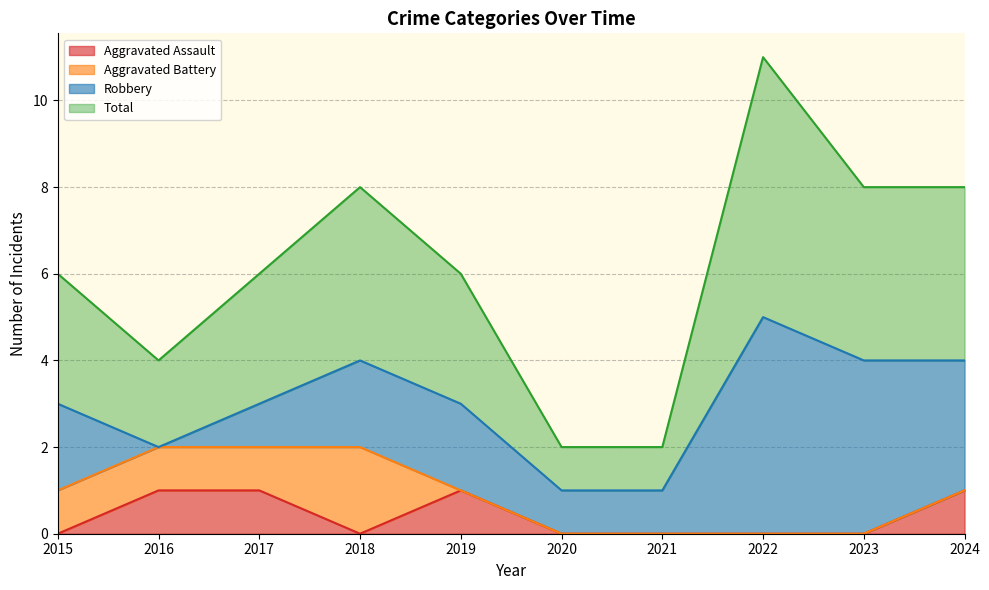

Which series has the widest spread of values?

Total